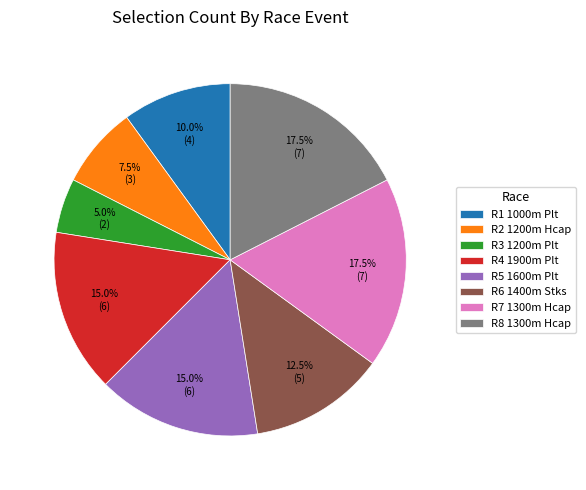

Is there any slice that represents more than half of the pie?

No